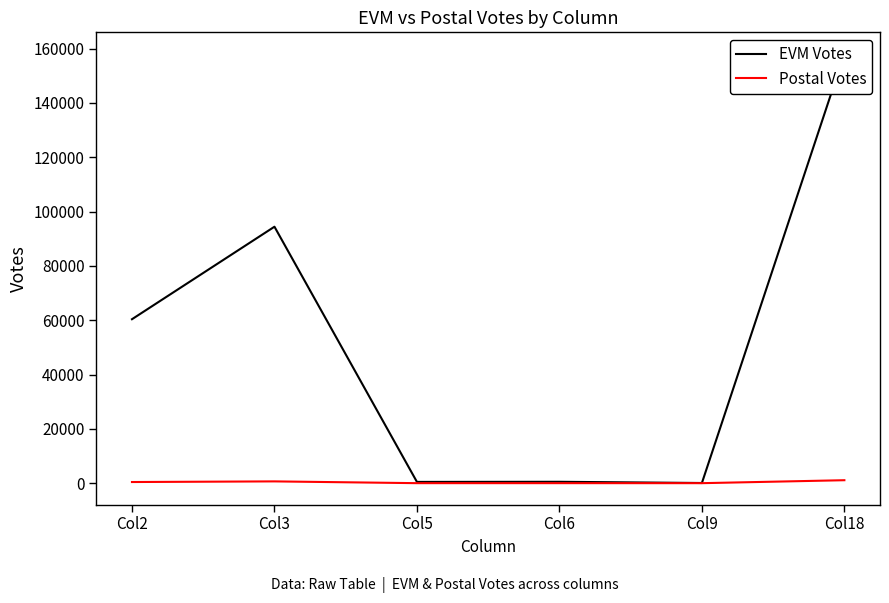

What is the value of the Postal Votes point at the 3rd from the left?

2